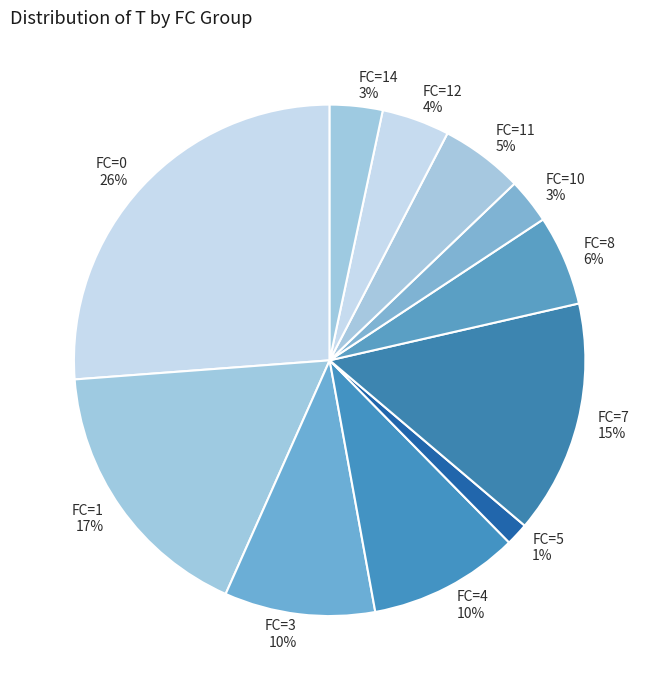

Combined, do FC=5 and FC=12 account for over 50%?

No